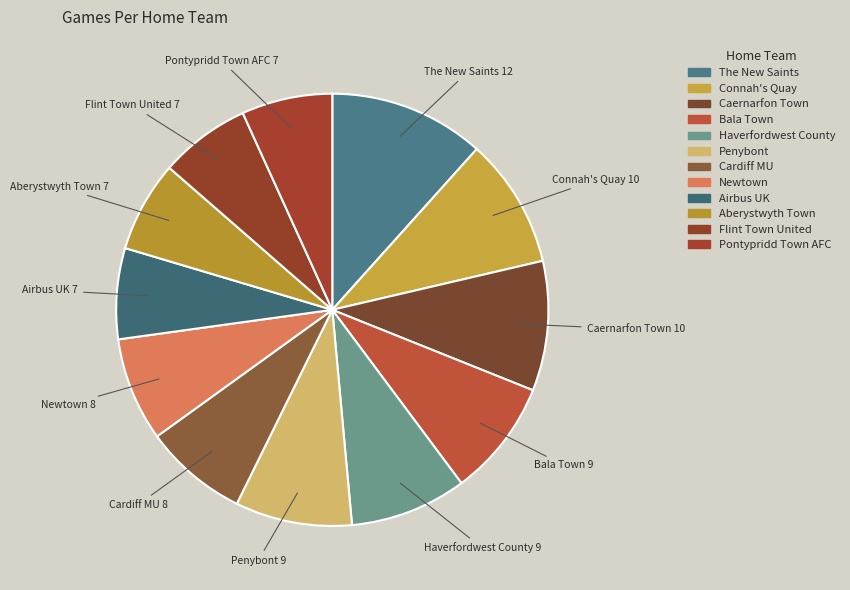

How many slices are in this pie chart?

12